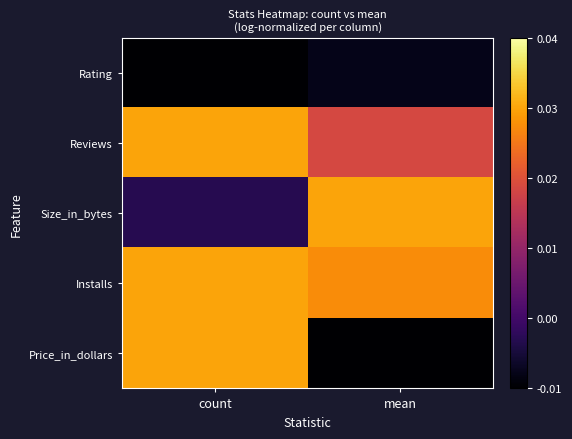

What is the total value across all series at count?

0.1